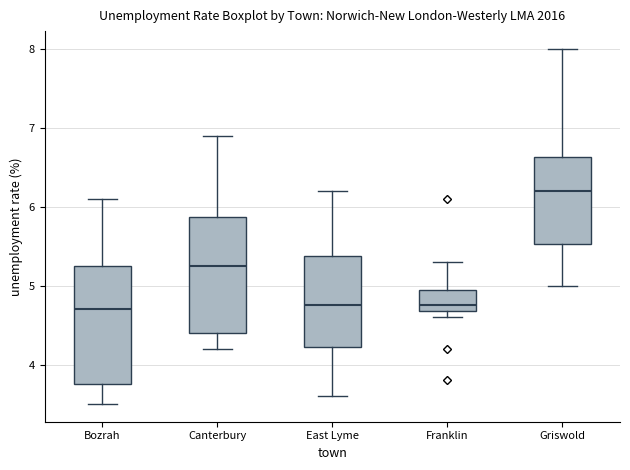

Where does the median line of the box for Bozrah sit on the y-axis? The values are not printed on the chart, so give them approximately, as read against the axis.

4.7